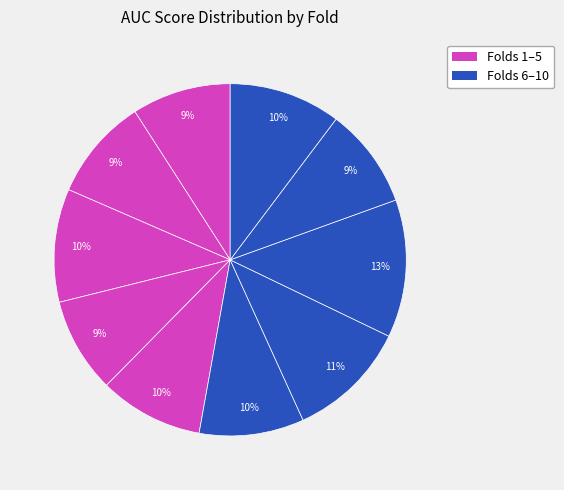

Is there a majority slice in this chart?

No